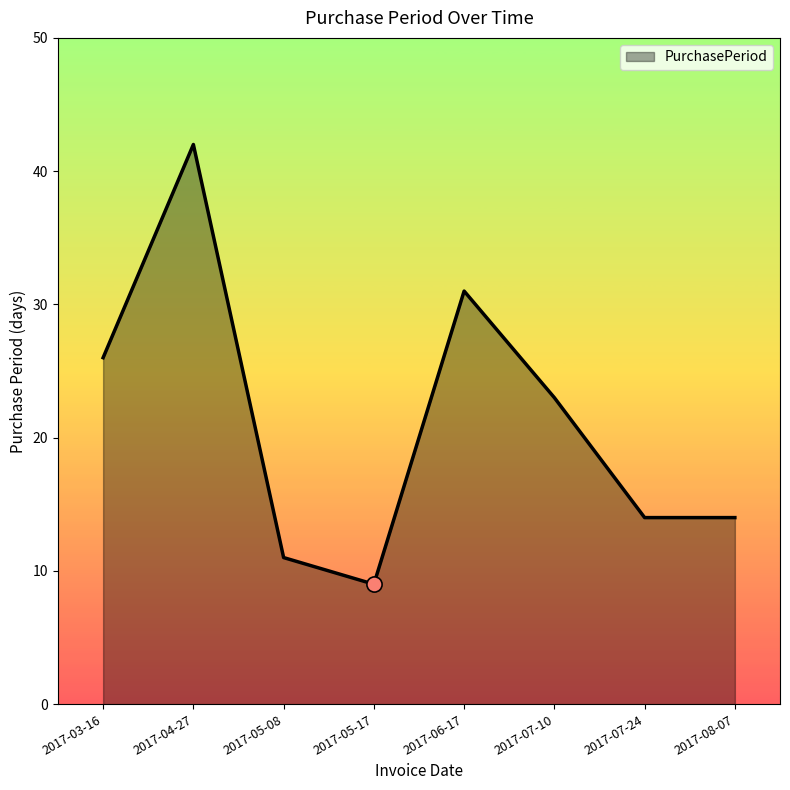

What is the change in value from 2017-03-16 to 2017-05-17?

-17